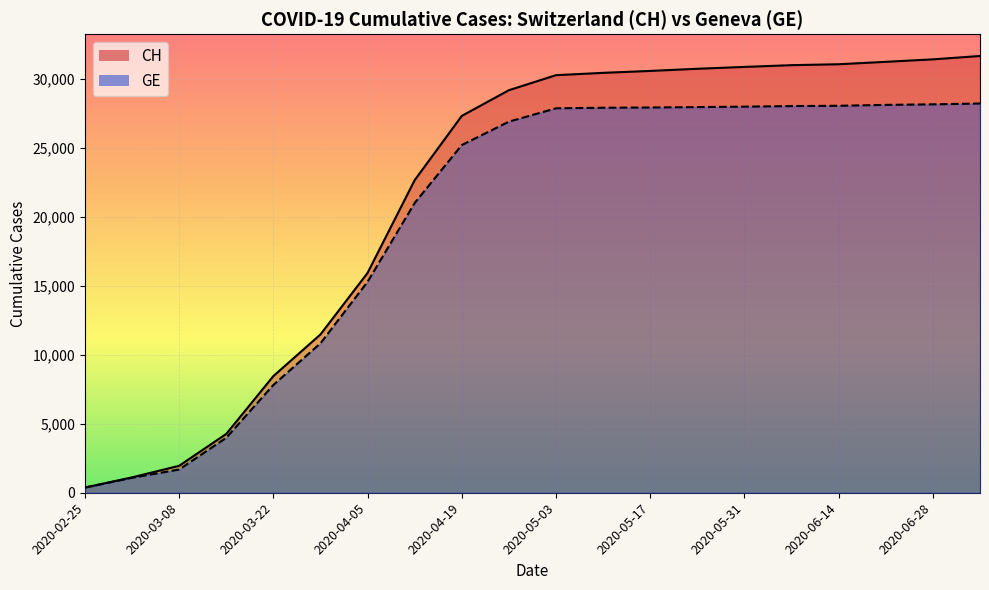

Where does the CH_line series first go above 30251?

11